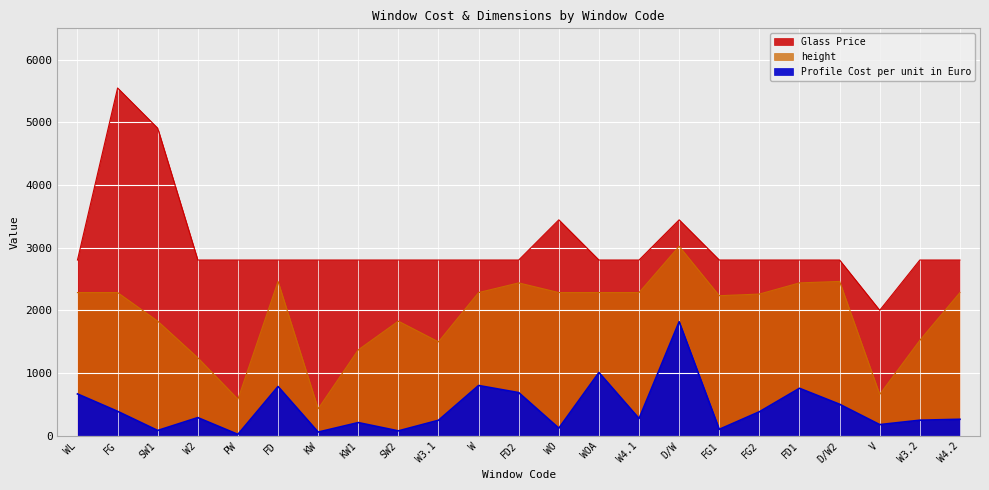

True or false: height and Glass Price intersect in this chart.

False